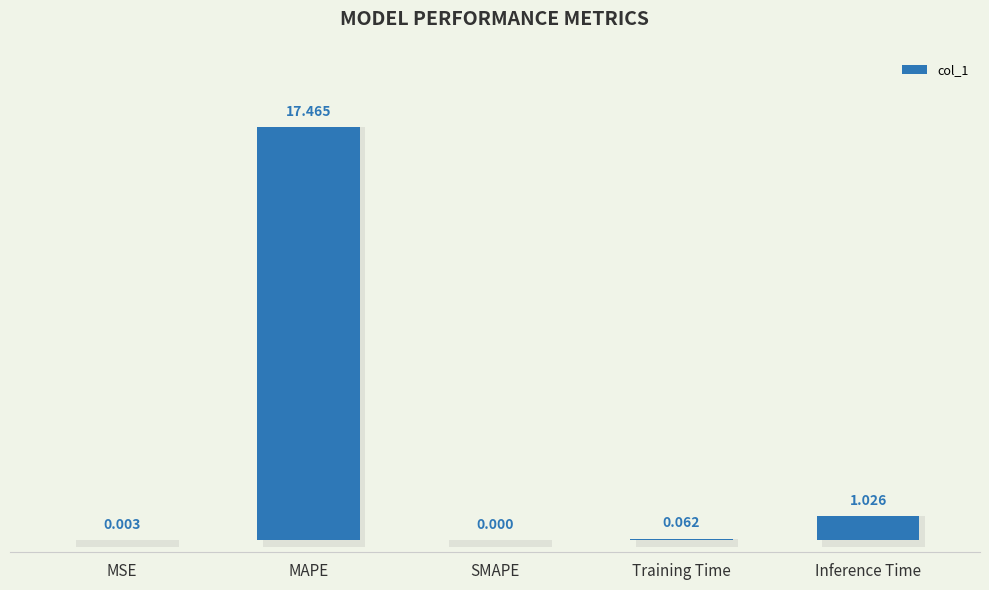

What is the approximate value at MAPE?

17.5